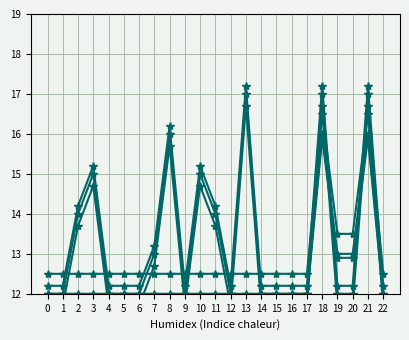

The value of Series 6 at 21 is 15.9. True or false?

True